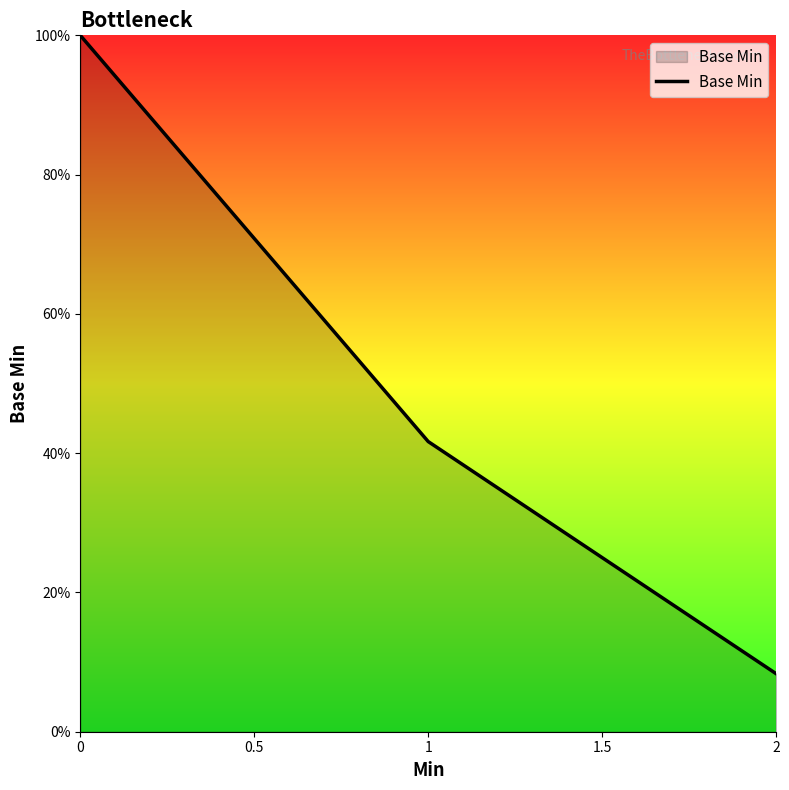

Rank the categories by value from highest to lowest.

0, 1, 2